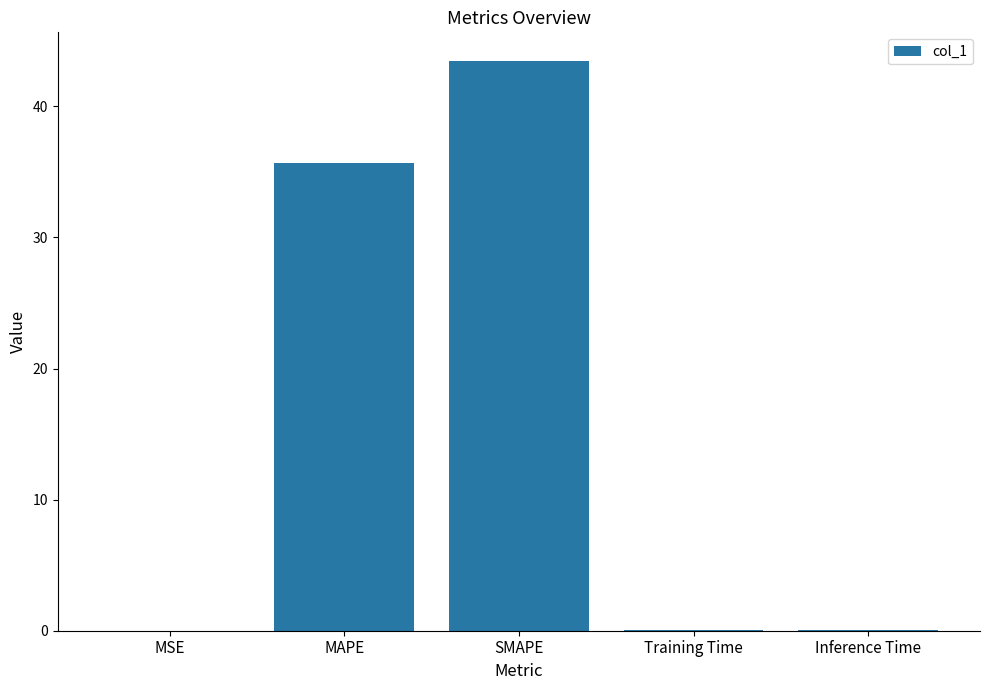

The chart shows a value of 0.0 at Inference Time. True or false?

True